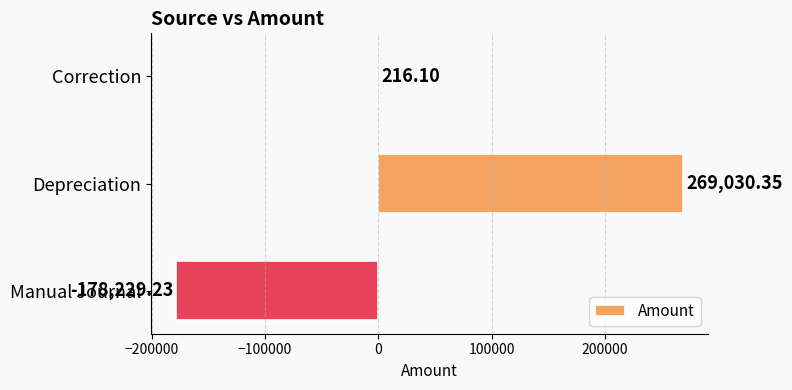

Which label corresponds to the largest value in the chart?

Depreciation